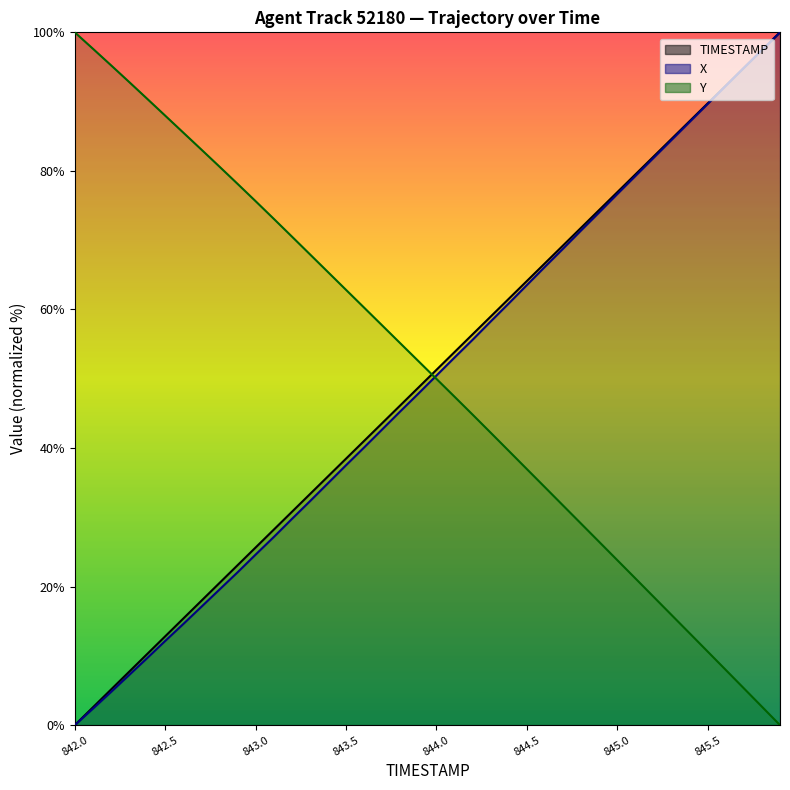

Which series ends up on top after the final intersection of TIMESTAMP and Y?

TIMESTAMP